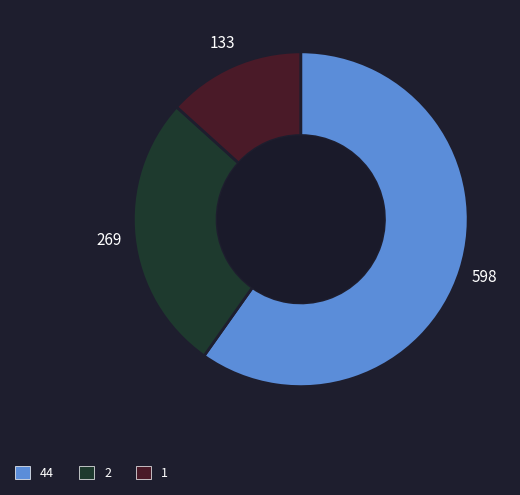

True or false: 1 accounts for 13% of the total.

True